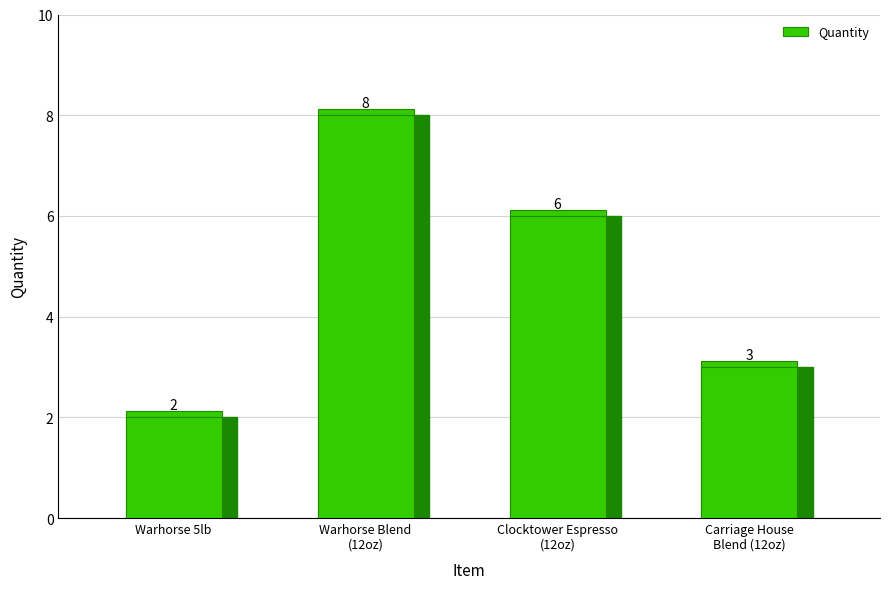

How many series are shown in this chart?

1